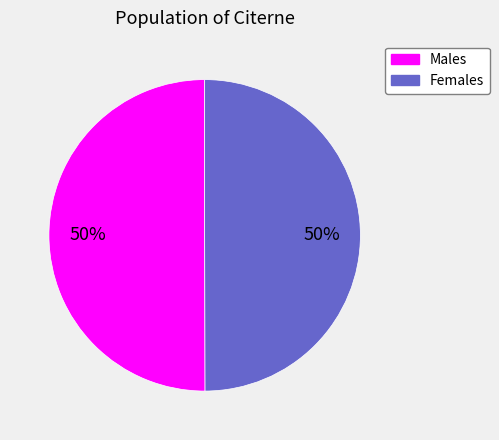

To the nearest percent, what is the average slice percentage?

50%